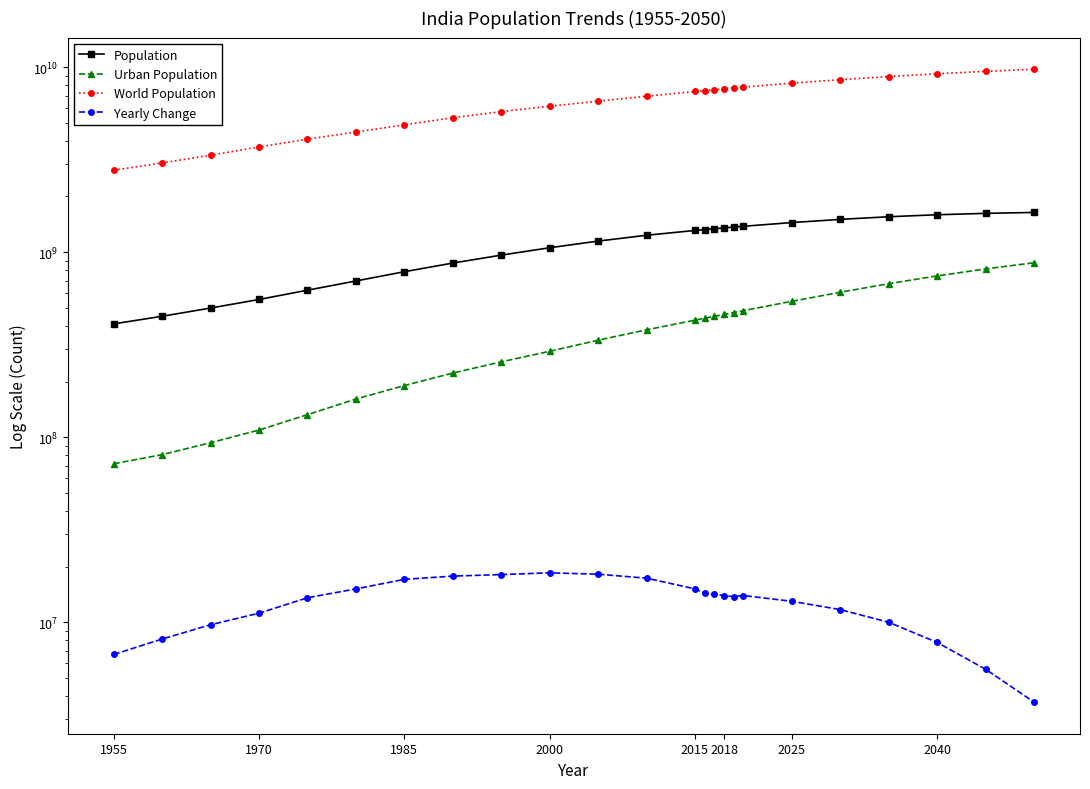

At 2015, list the series in order from largest to smallest.

World Population, Population, Urban Population, Yearly Change